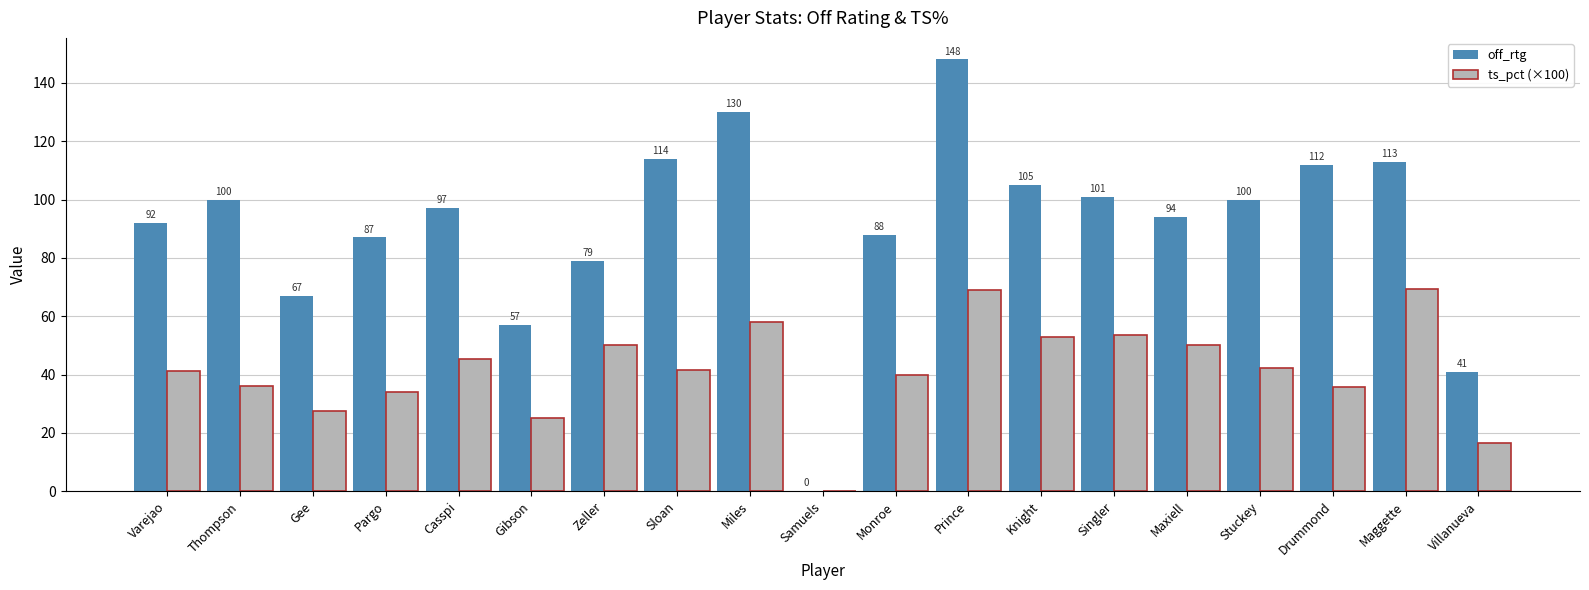

Which category has the highest value in the off_rtg series?

Prince